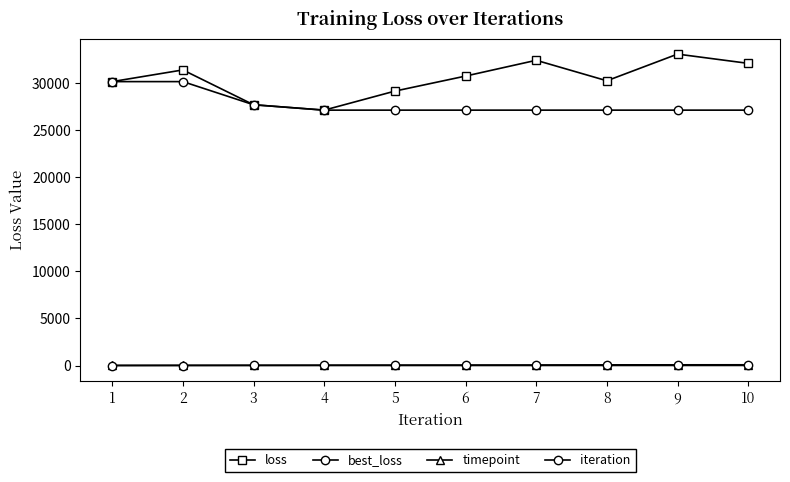

True or false: timepoint has more than 2 points higher than both neighbors.

False